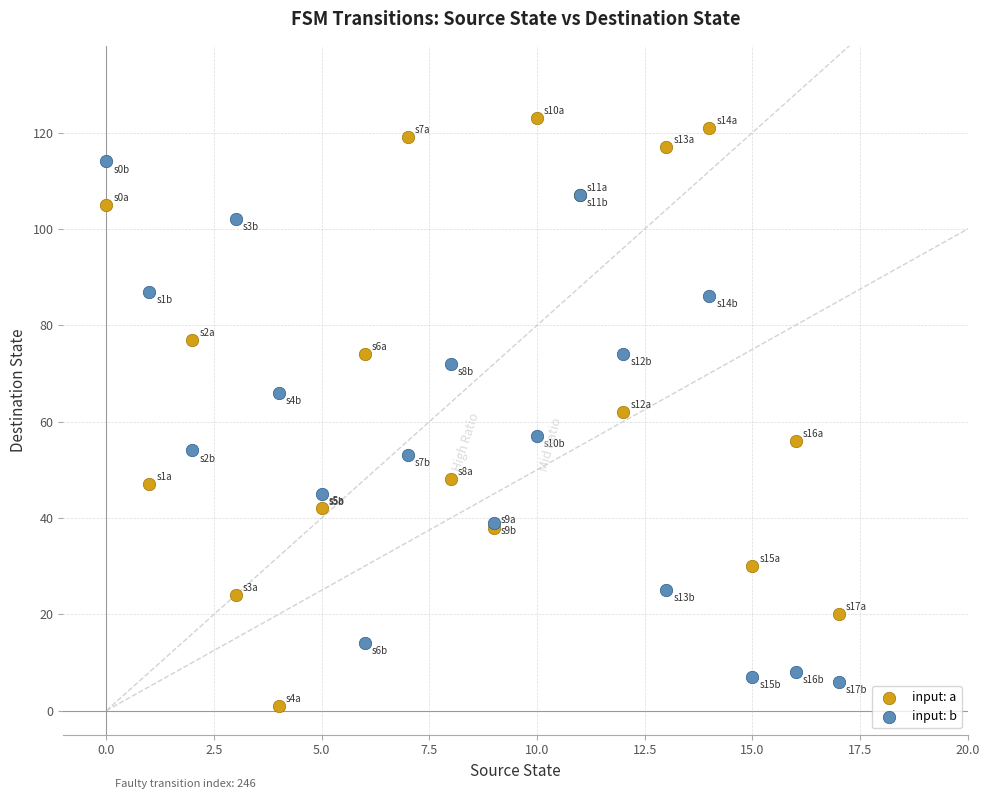

Which series contains the highest Y value?

input: a